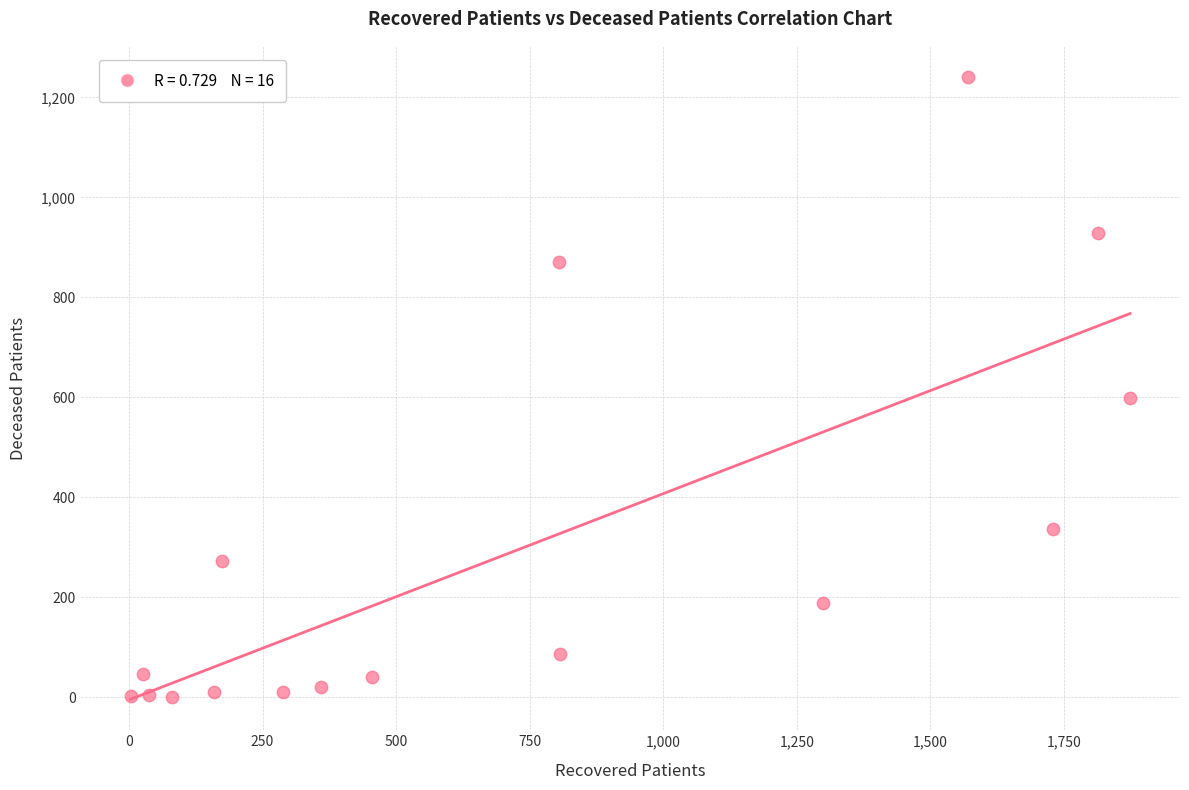

What Y value in the scatter plot is closest to 620?

598